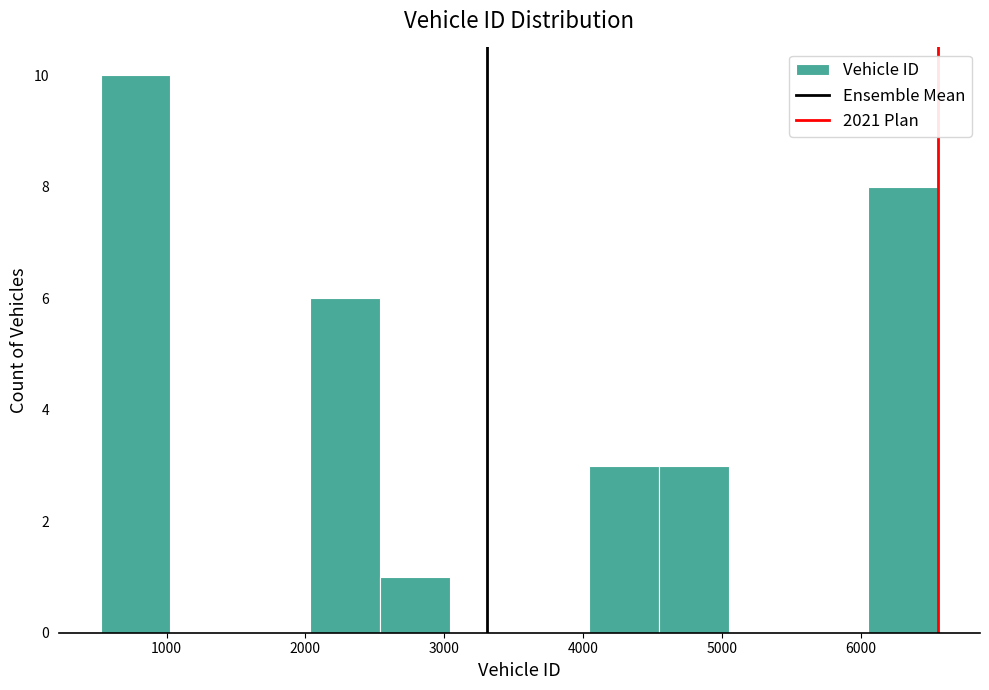

What is the height of the bar covering 4500 to 5100 on the x-axis? Neither the bar edges nor the heights are printed on the chart, so give them approximately, as read against the axes.

3